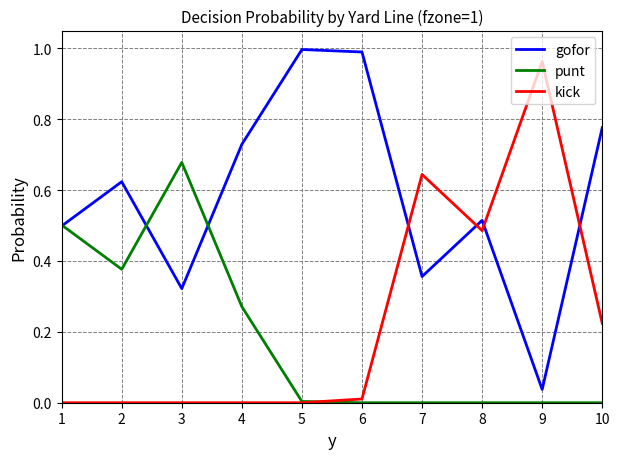

True or false: gofor and kick cross at least once.

True